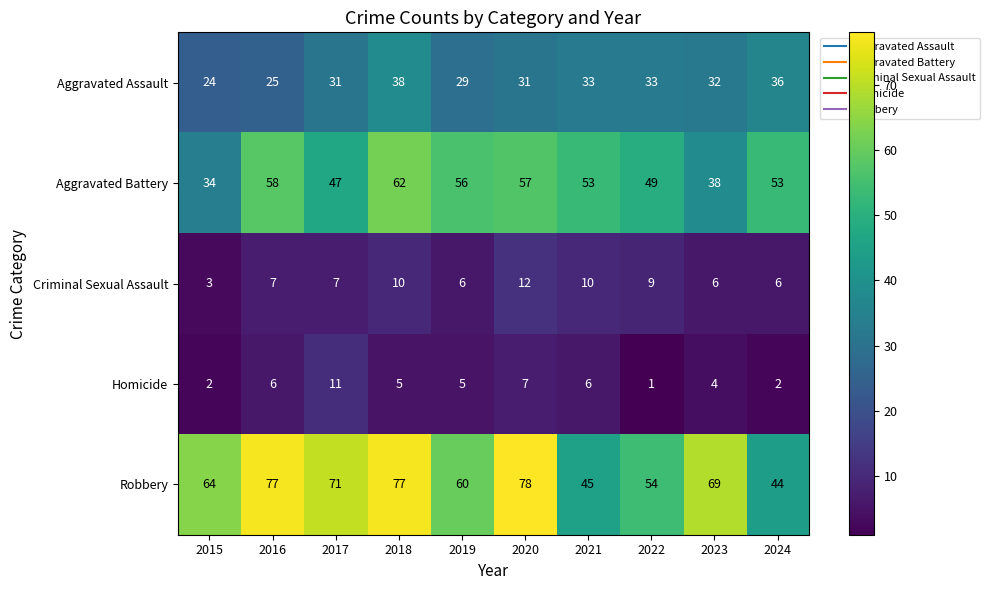

The value of Aggravated Assault at 2018 is 38. True or false?

True